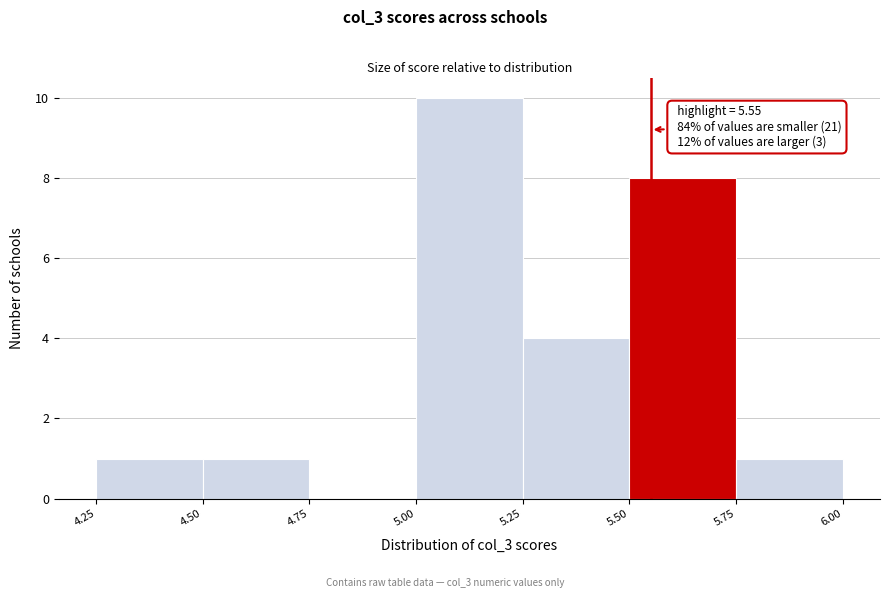

Over which range of the x-axis is the bar tallest?

5.00 to 5.25